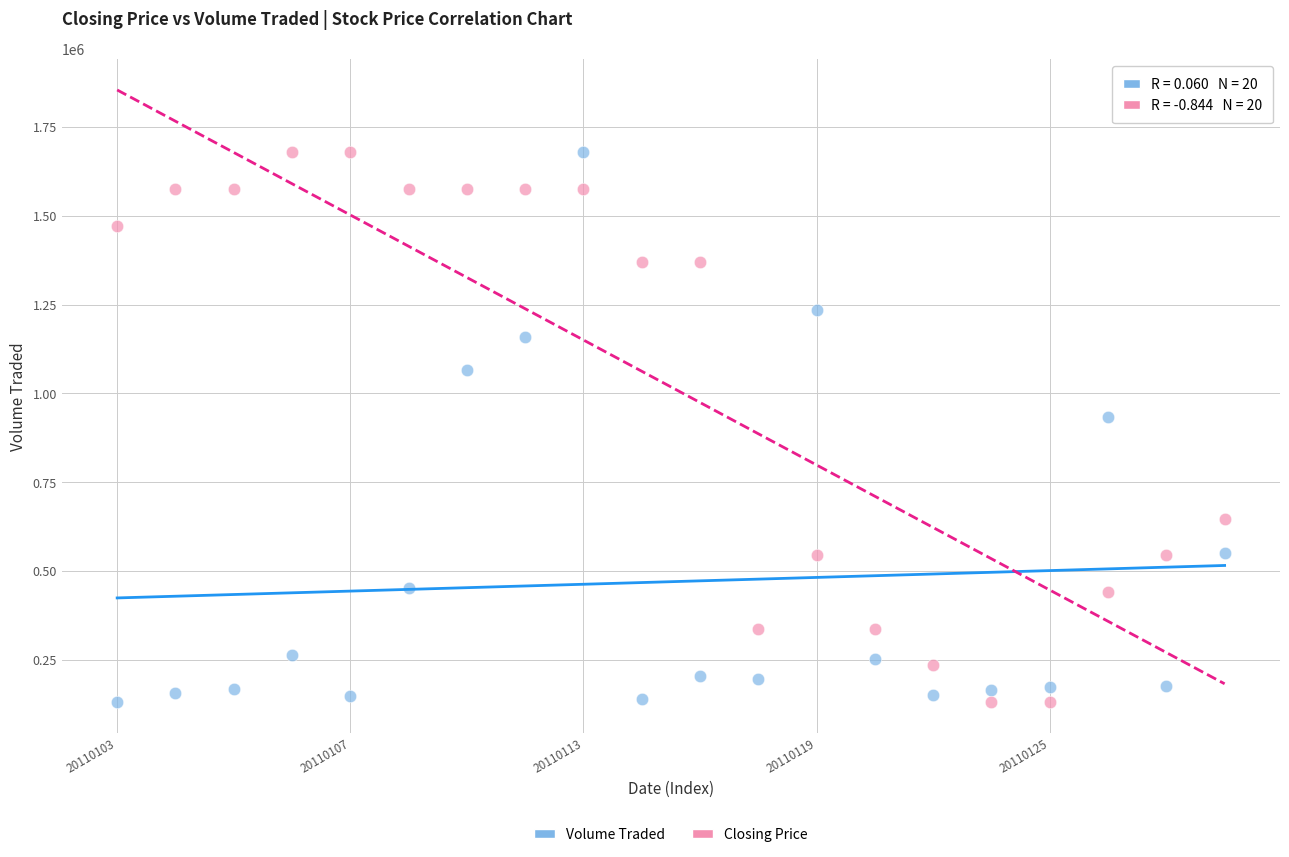

Across all data points, what is the range of Y values (max minus min)?

1547800.0